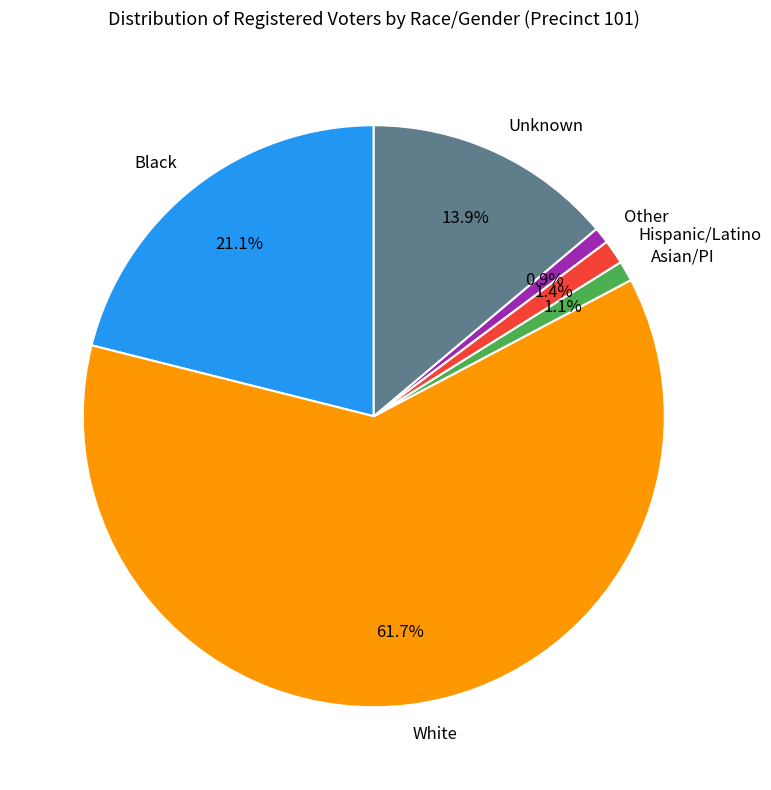

What is the largest slice in the pie chart?

White